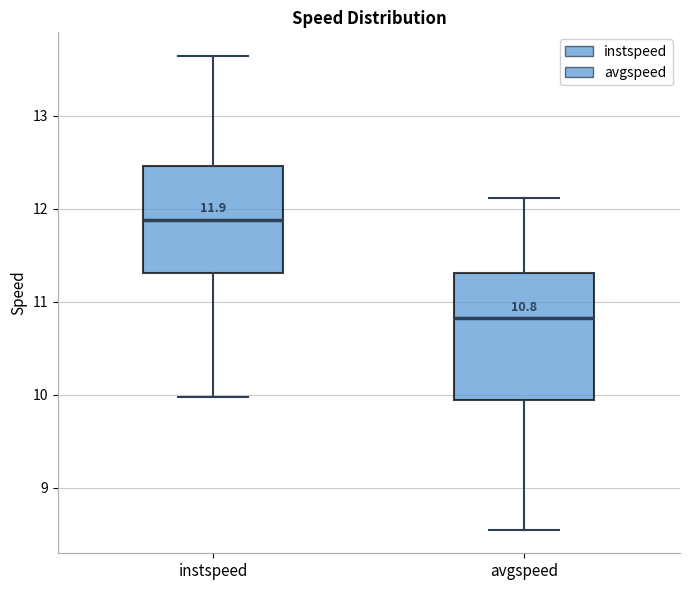

Comparing the boxes themselves (not the whiskers), which one is the tallest?

avgspeed